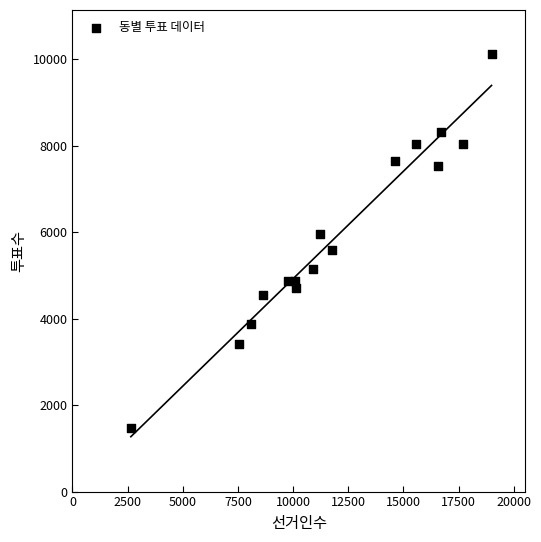

What is the range of X values (max minus min)?

16342